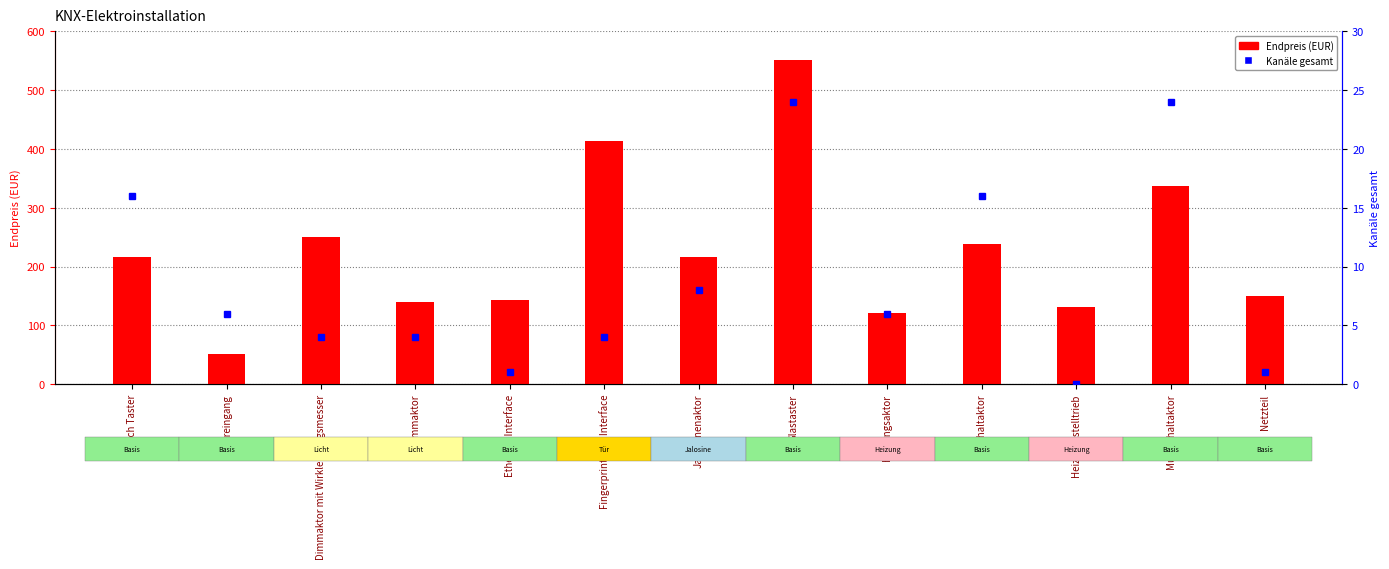

How many data points in Kanäle gesamt are above 6?

5